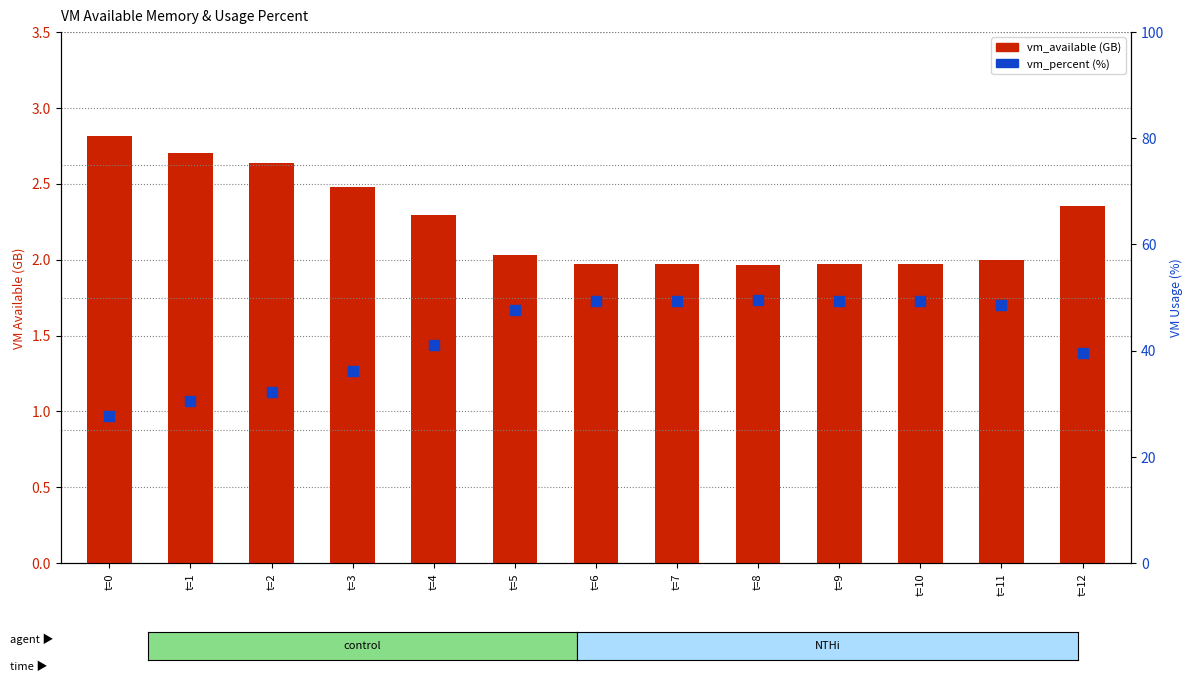

Which series contains the highest Y value?

vm_percent (%)